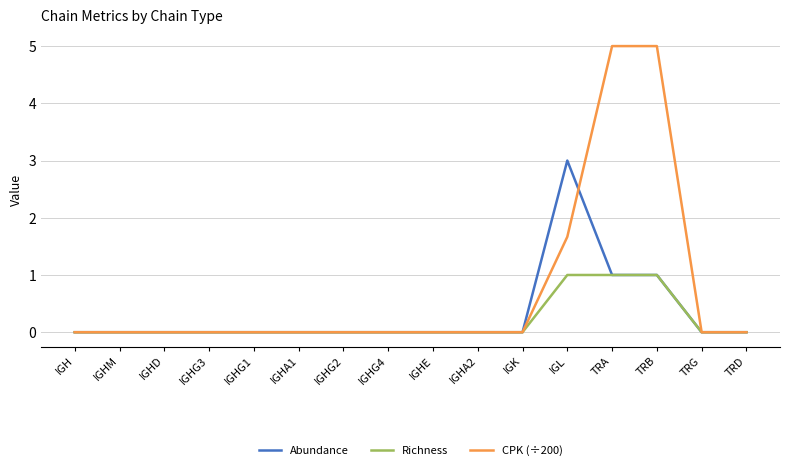

Is it true that CPK (÷200) equals 1.9 at IGH?

False